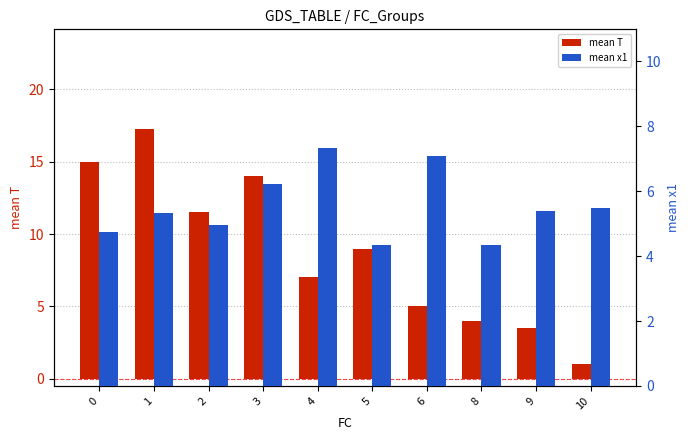

What is the sum of all mean T values?

87.2